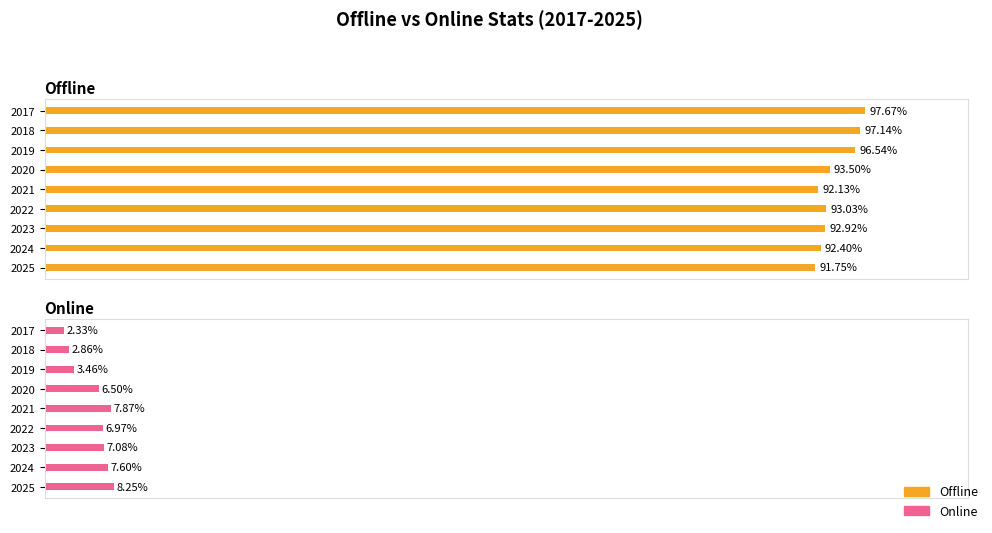

The value of Offline at 2024 is 154.0. True or false?

False